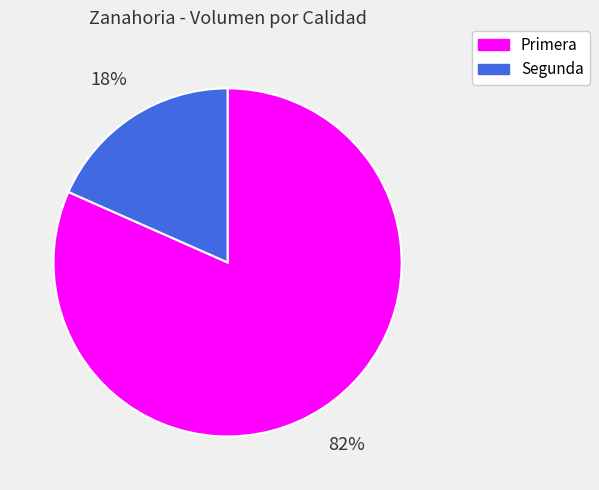

Combined, do Segunda and Primera account for over 50%?

Yes